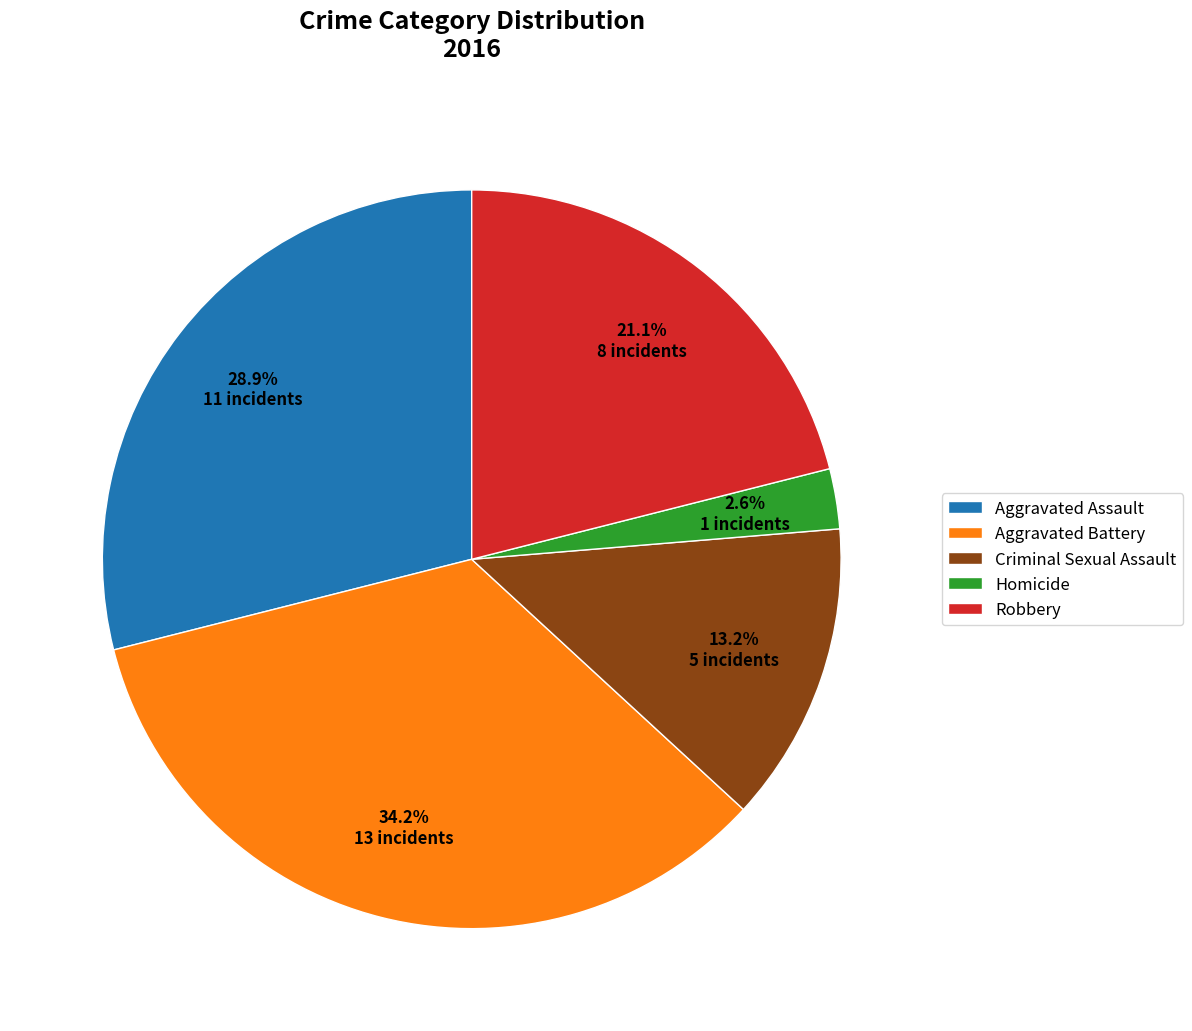

To the nearest percent, what percentage of the pie is Robbery?

21%